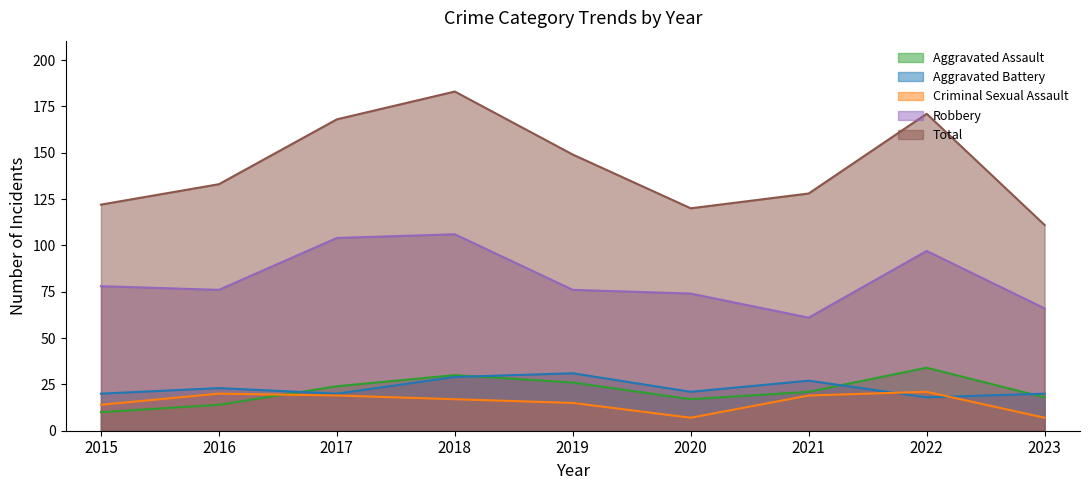

At which category is the sum across all series the highest?

2018